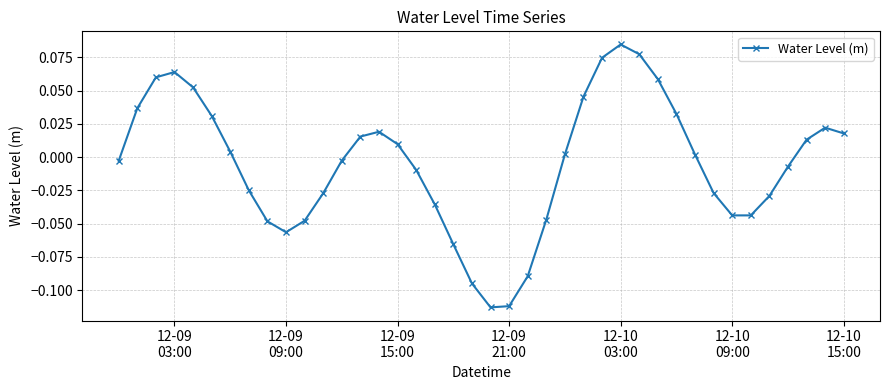

How many points are lower than both their immediate neighbors (excluding endpoints)?

3